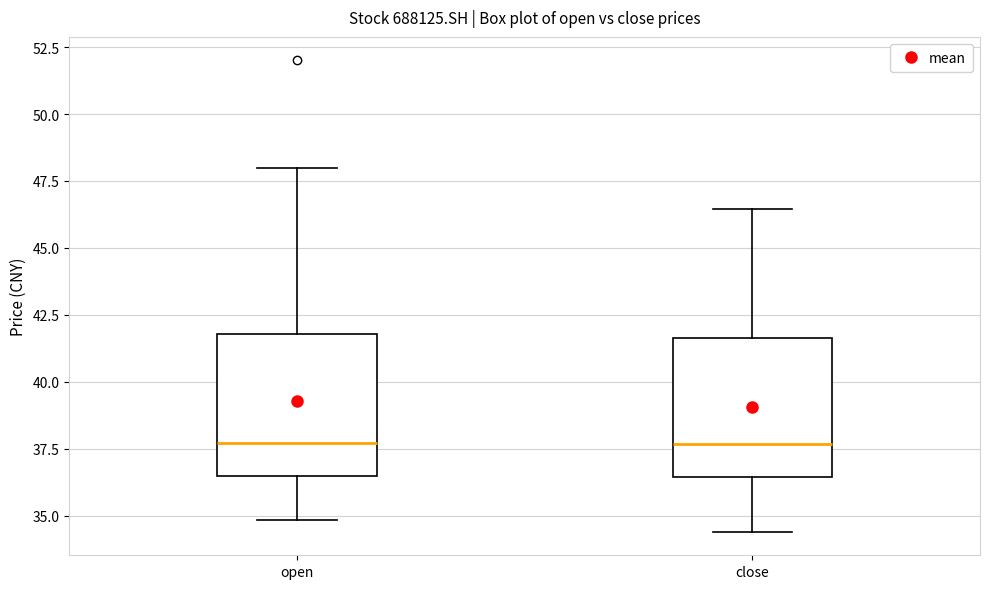

Where does the median line of the box for close sit on the y-axis? The values are not printed on the chart, so give them approximately, as read against the axis.

37.5